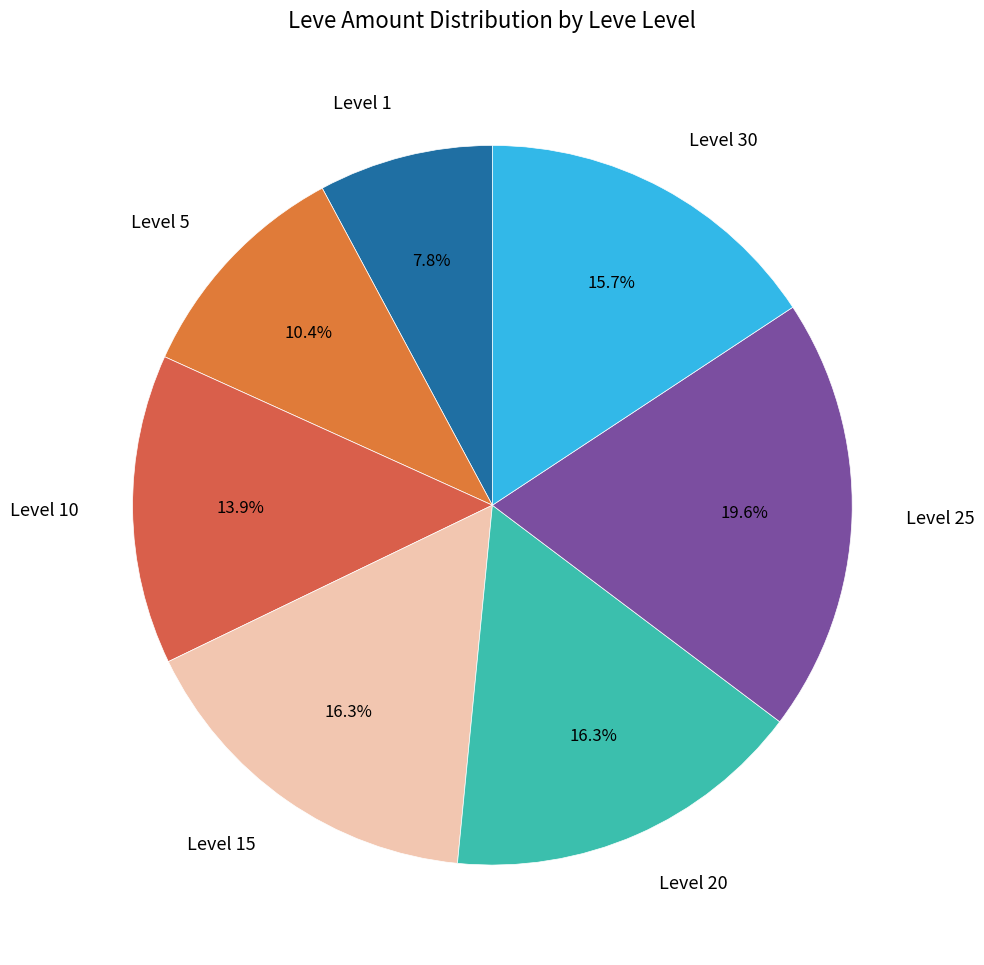

What is the ratio of the value at Level 10 to the value at Level 15?

0.9